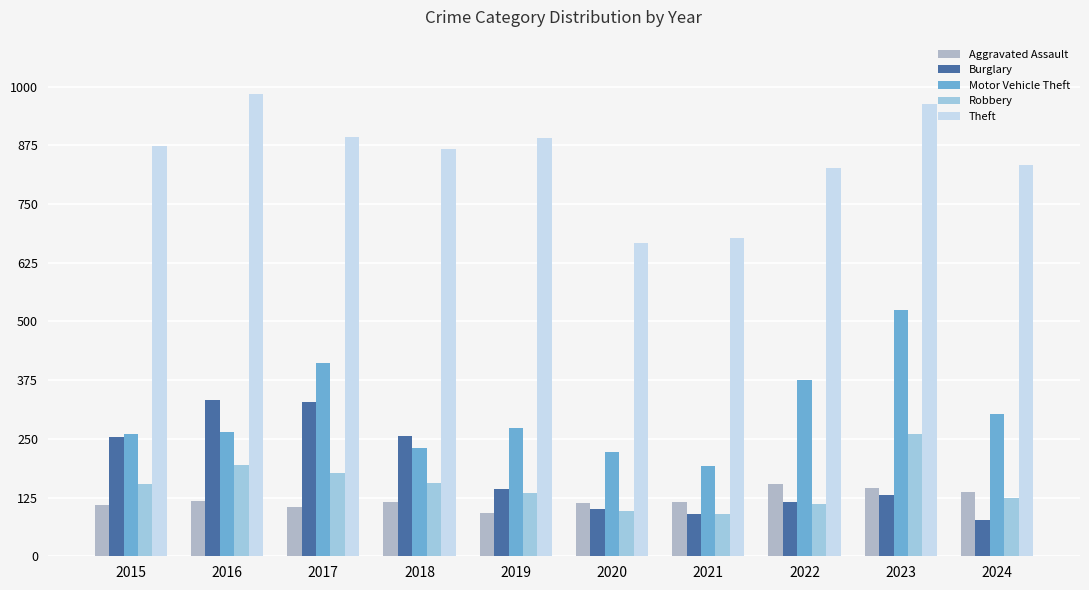

Rank the series by their maximum value, from highest to lowest.

Theft, Motor Vehicle Theft, Burglary, Robbery, Aggravated Assault